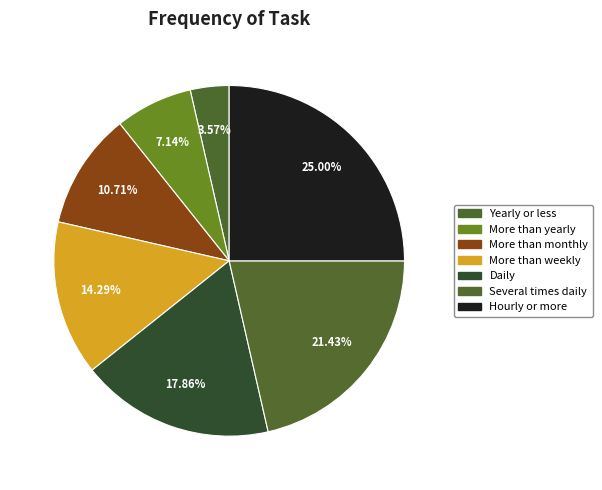

What is the change in value from More than yearly to Daily?

+3